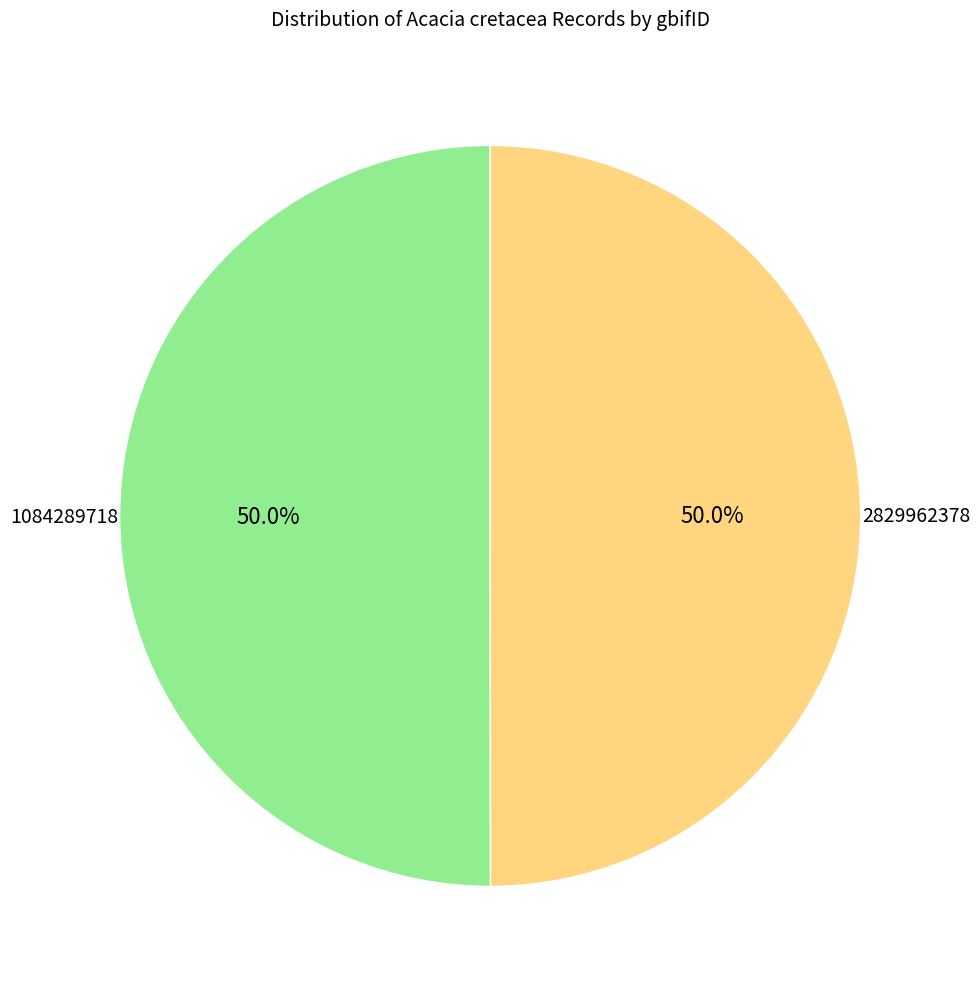

What is the ratio of the value at 1084289718 to the value at 2829962378?

1.0